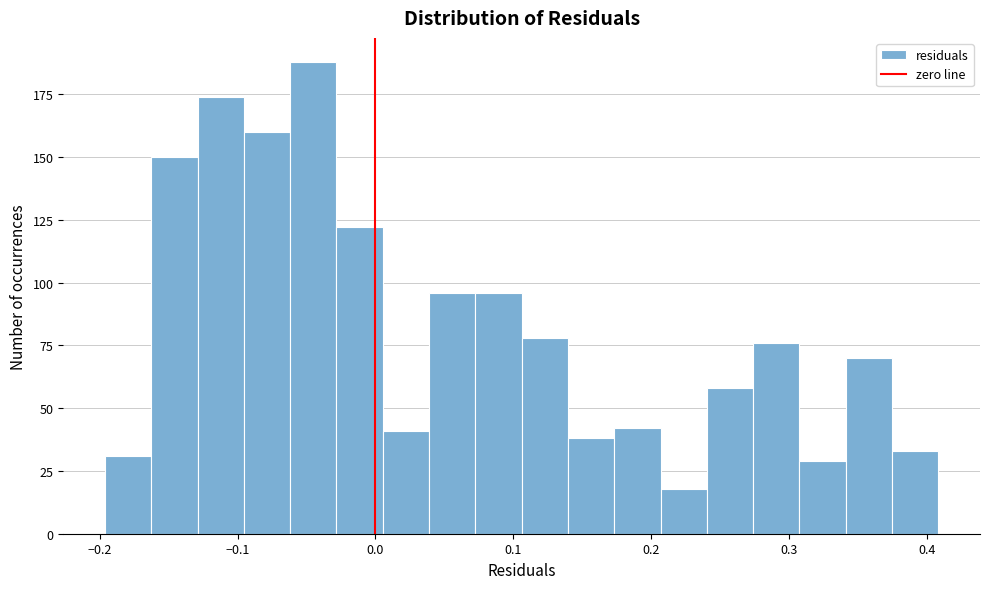

Read against the x-axis, roughly where is the centre of the tallest bar?

-0.05